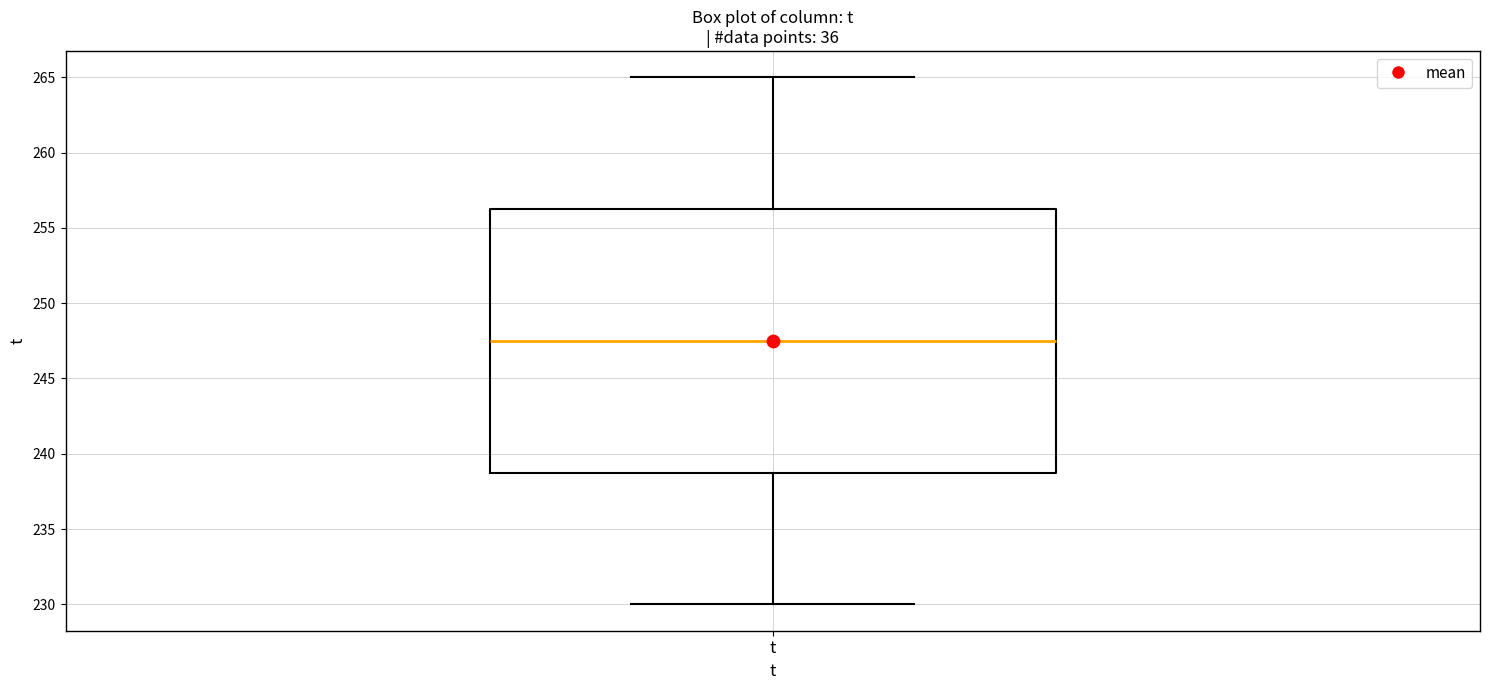

Transcribe this box plot: give where the median line is, the range the box spans, and where the two whiskers end, as read against the y-axis. The values are not printed on the chart, so give them approximately, as read against the axis.

median 247.5, box 239.0 to 256.5, whiskers 230.0 to 265.0